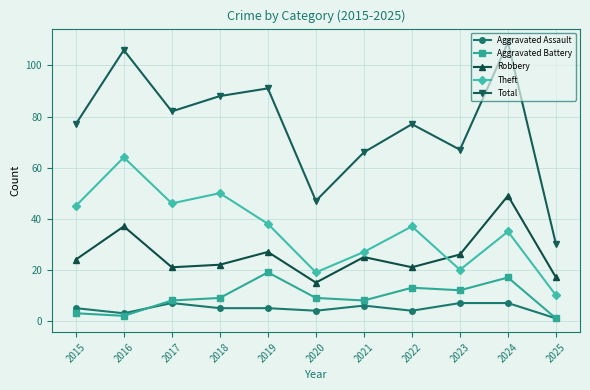

What value does the Aggravated Assault series have at 2021?

6